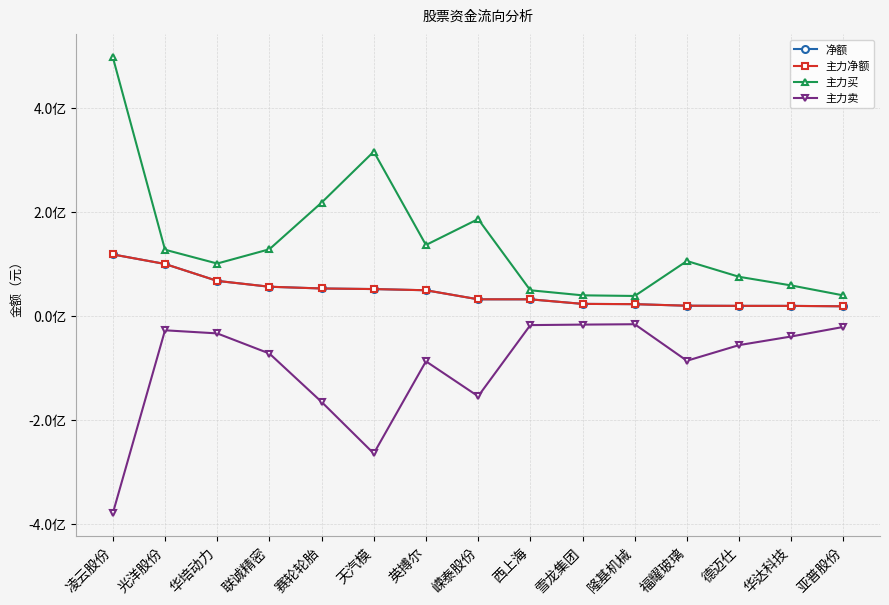

True or false: 主力卖 and 净额 intersect in this chart.

False